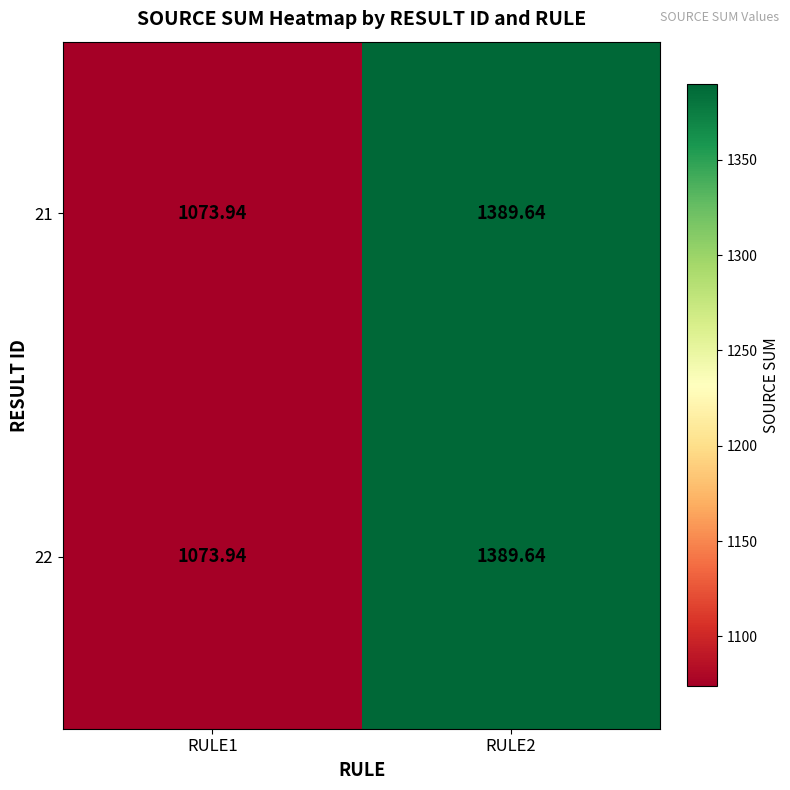

Which series has the largest total across all categories?

21